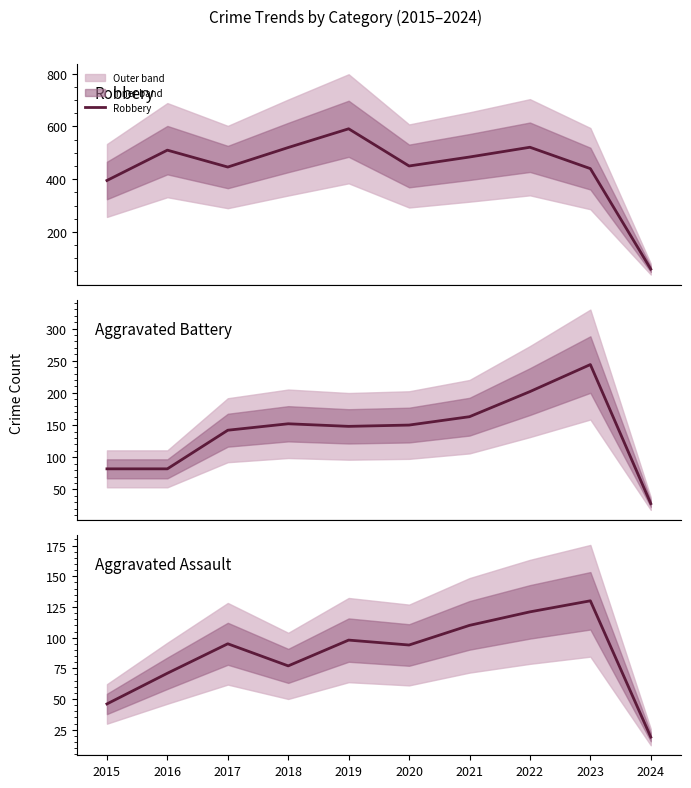

True or false: Aggravated Battery and Robbery intersect in this chart.

False